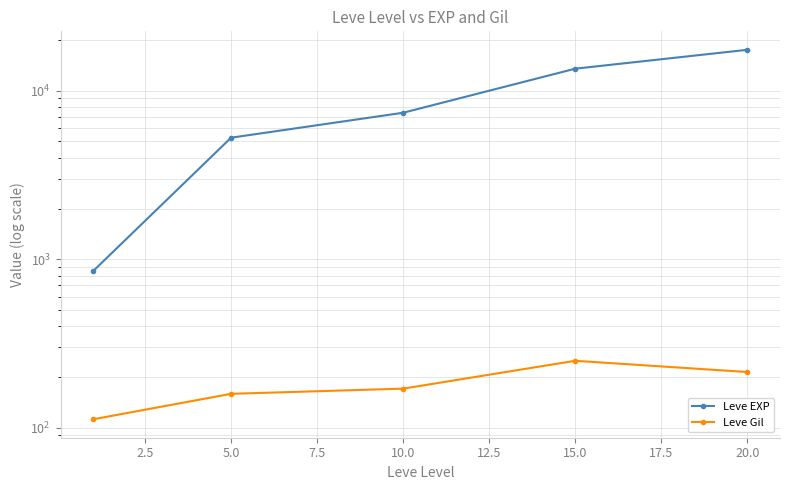

What is the highest value of the Leve Gil series?

249.7